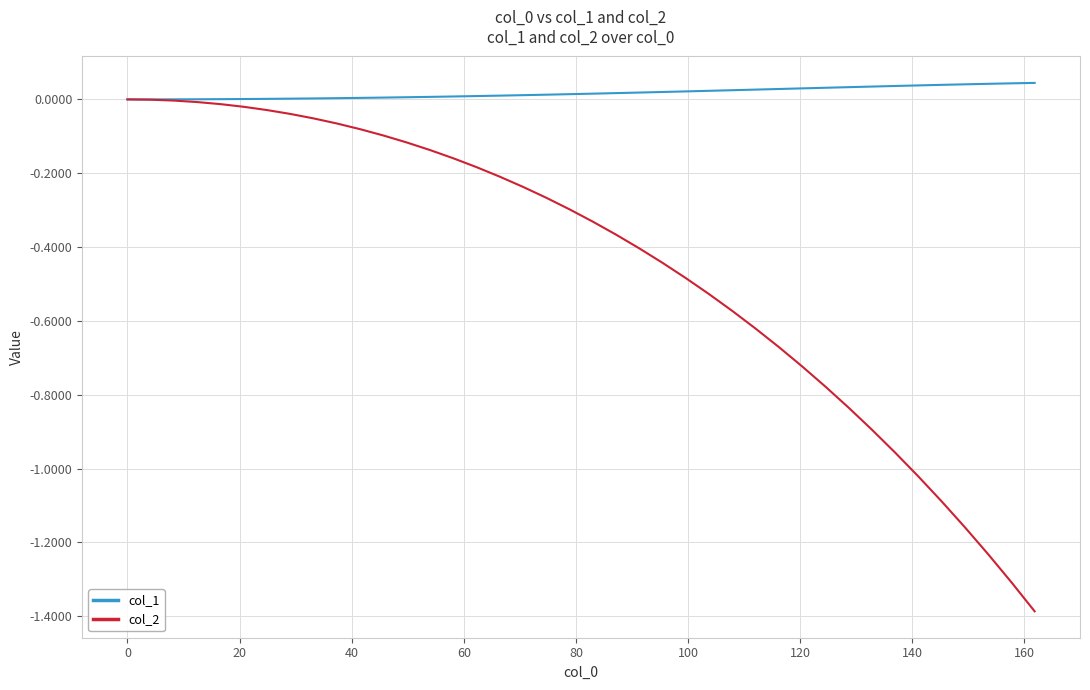

What are all the series names shown in the legend?

col_1, col_2